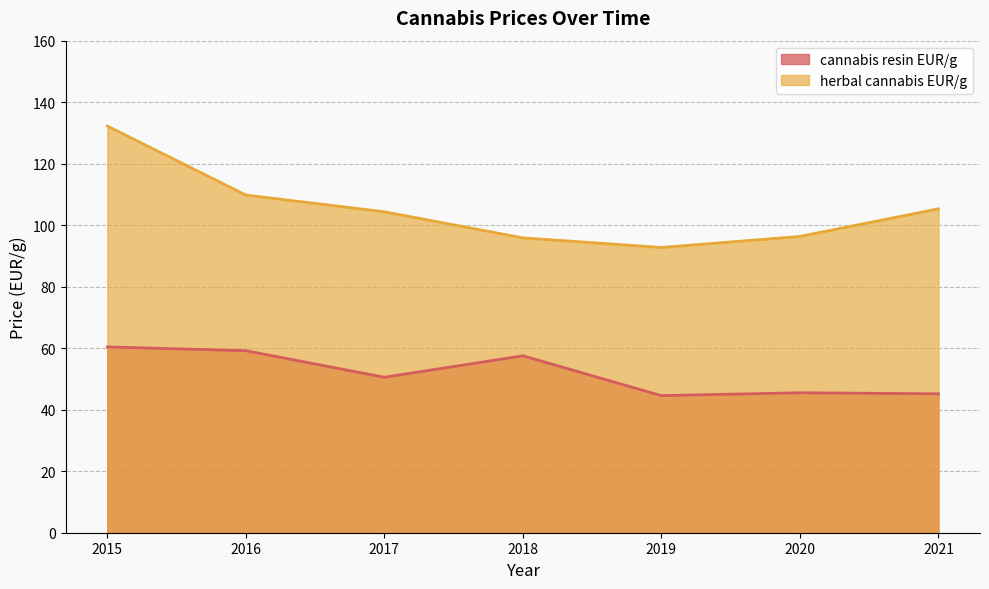

Which series has the widest spread of values?

herbal cannabis EUR/g